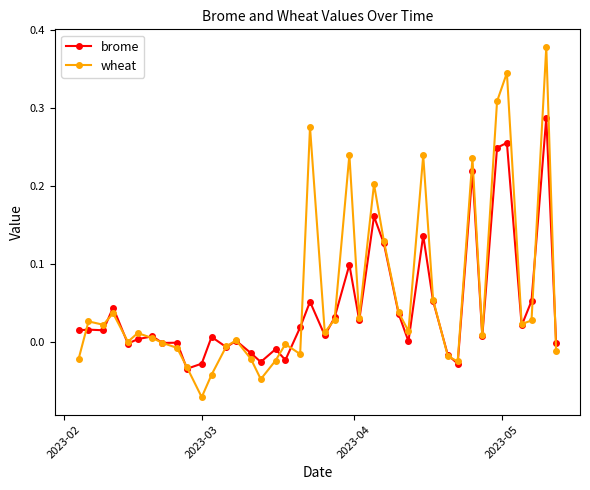

Which series has the largest range (max minus min)?

wheat